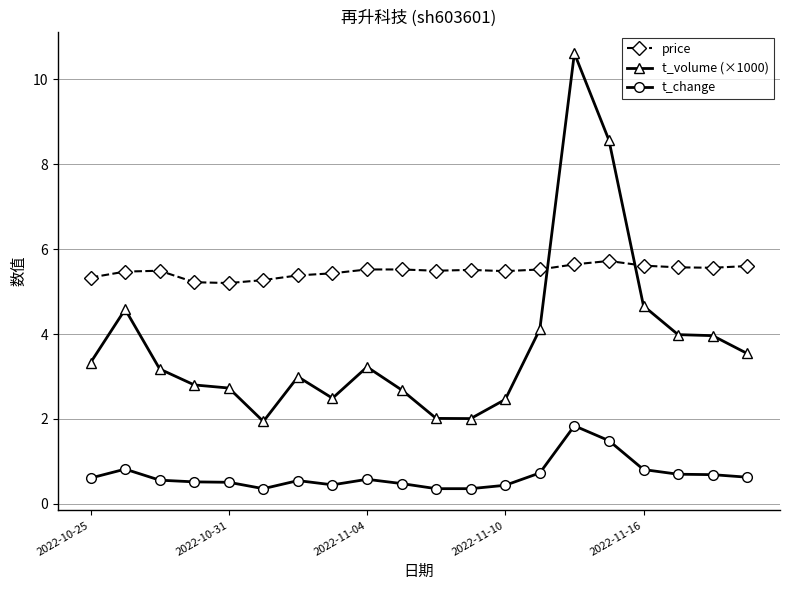

Which series has the largest range (max minus min)?

t_volume (×1000)